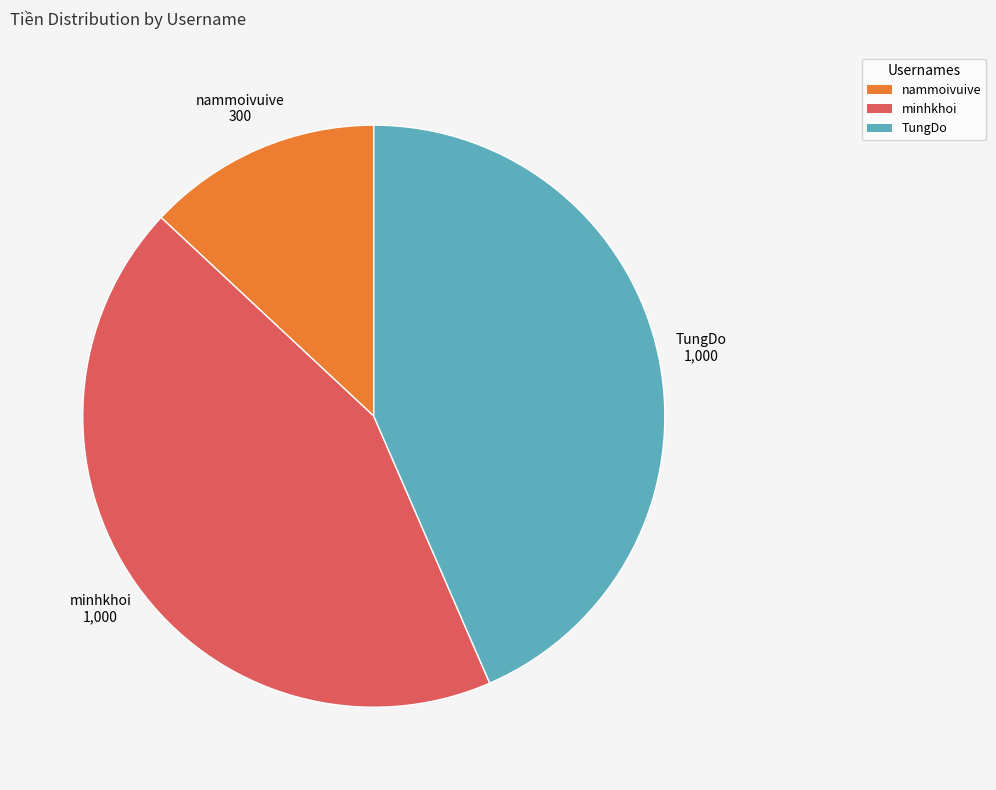

Approximately how many times larger is the value at nammoivuive compared to minhkhoi?

0.3